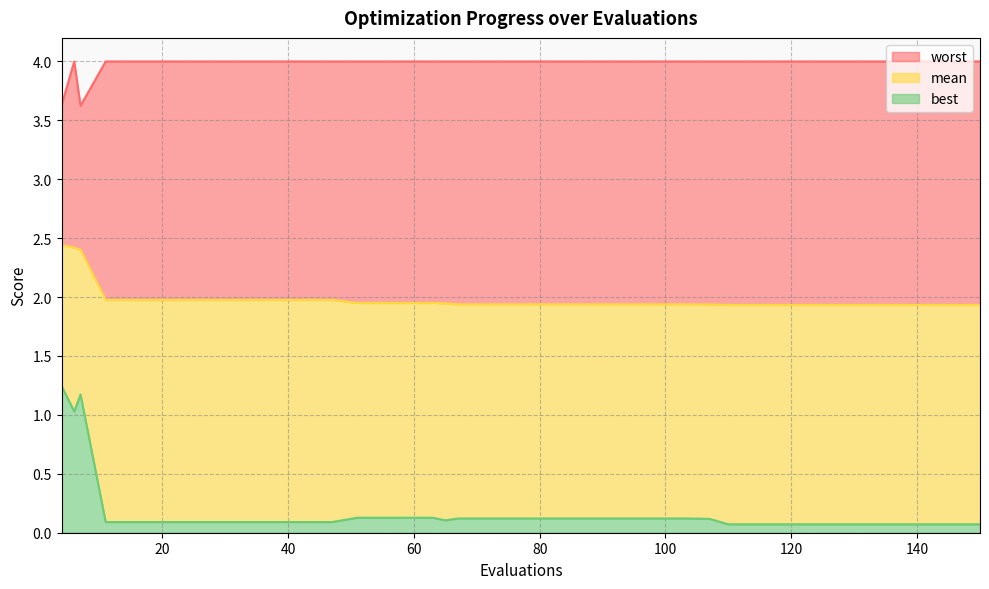

Count the number of categories in the chart.

40